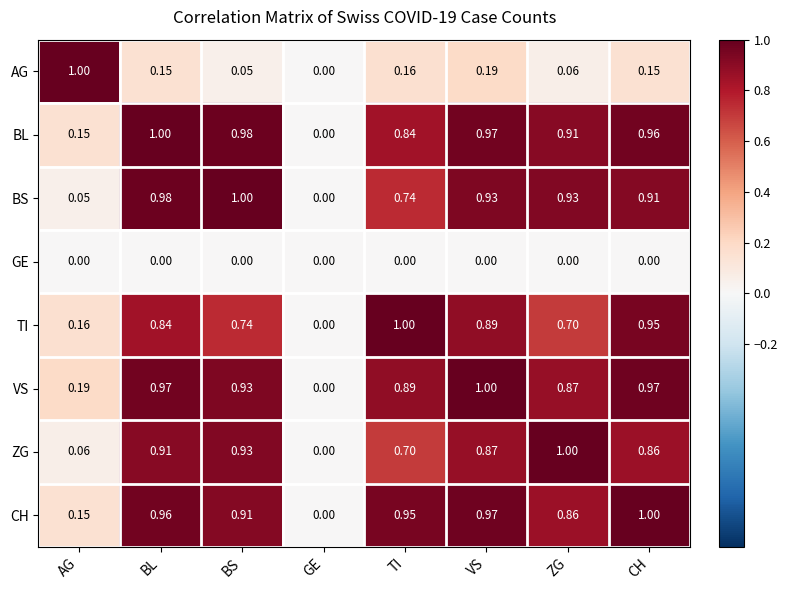

Which series has the largest total across all categories?

VS